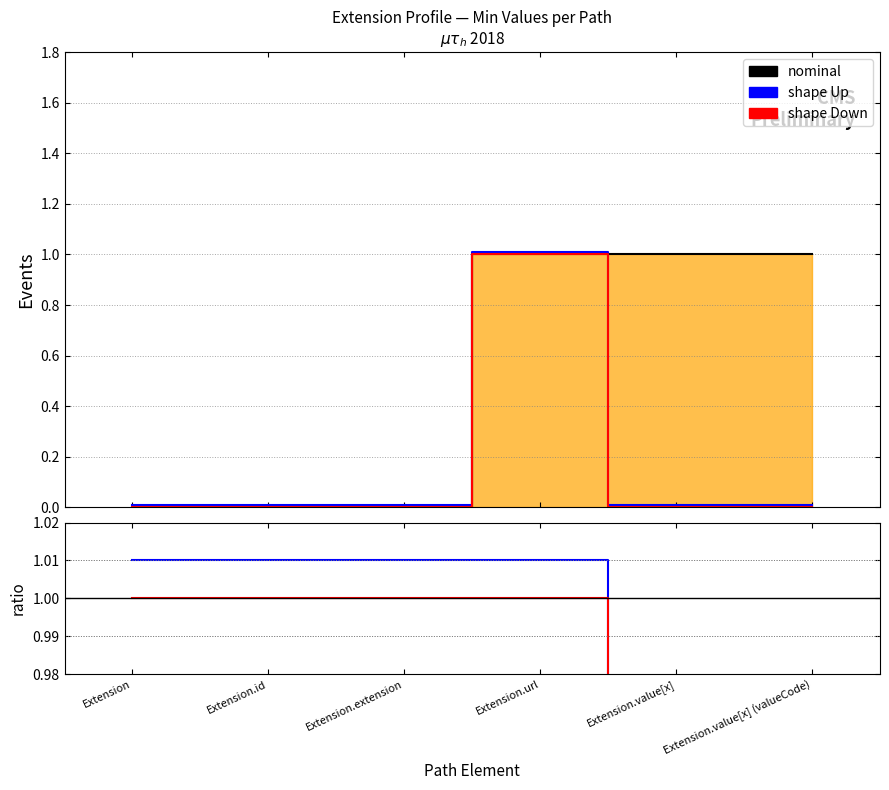

At Extension.id, list the series in order from smallest to largest.

nominal, shape Down, shape Up